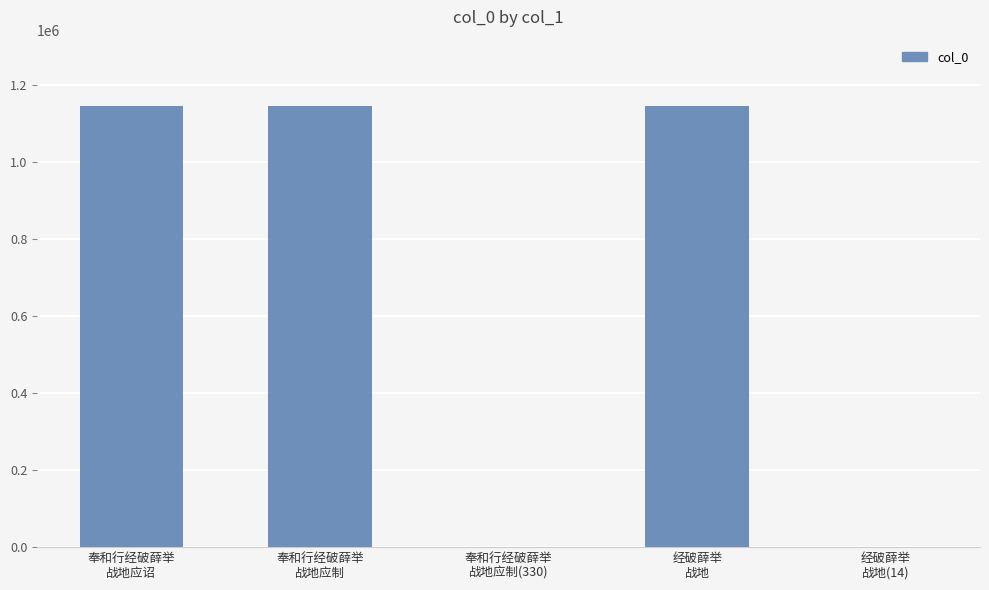

What is the maximum value shown in the chart?

1146314